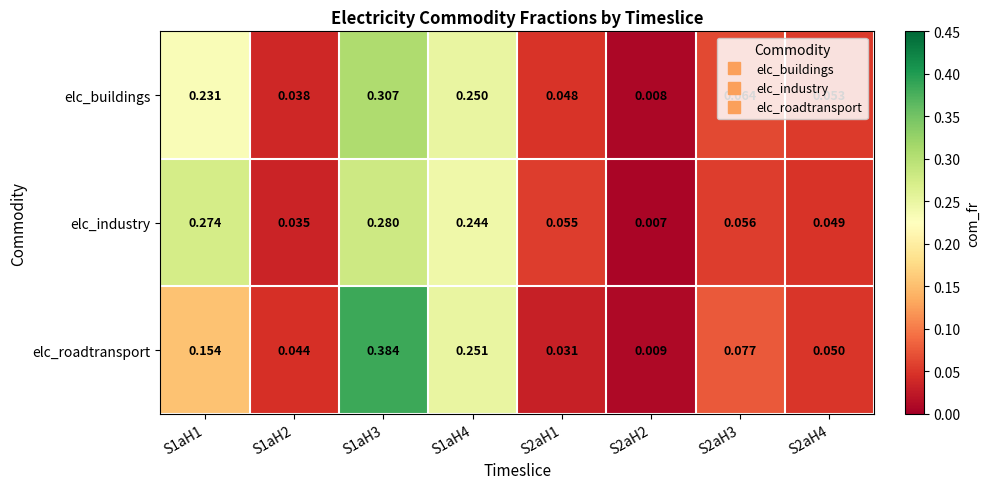

Which series has the largest range (max minus min)?

elc_roadtransport